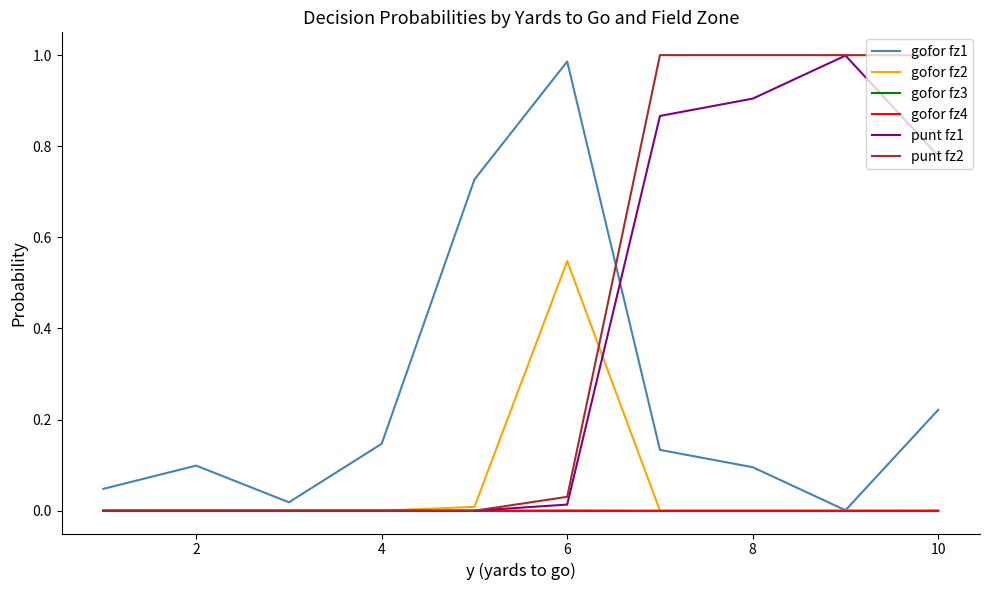

Which series has the largest total across all categories?

punt fz2